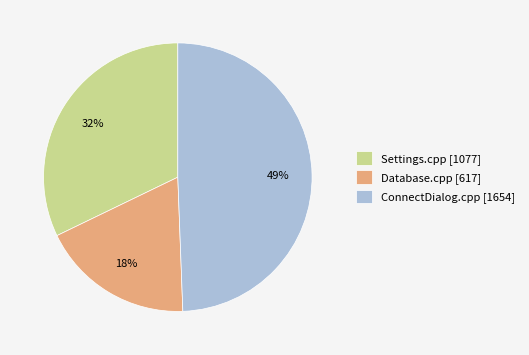

To the nearest percent, what is the average slice percentage?

33%